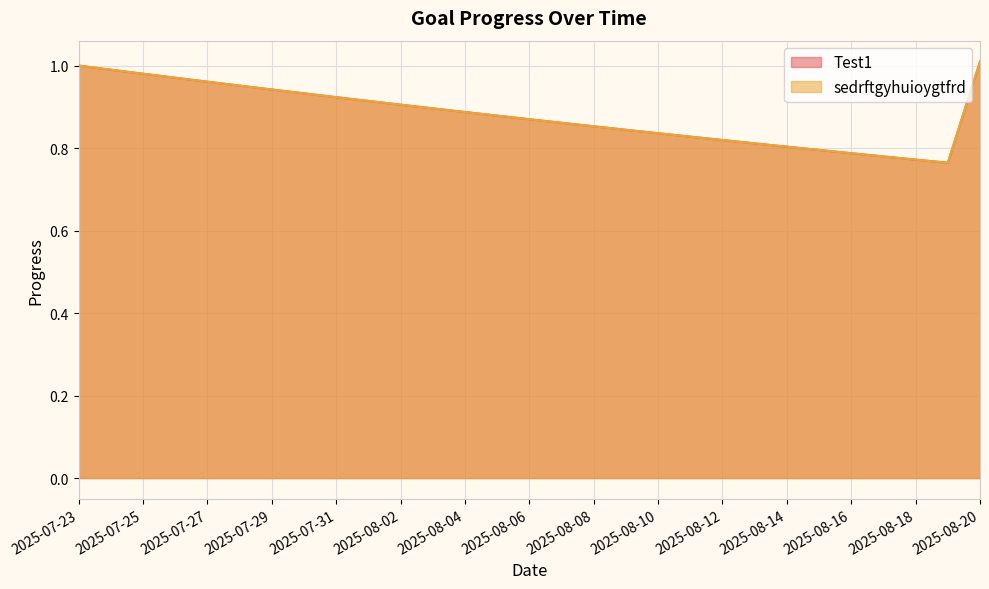

At which category does the chart reach its minimum across all series?

2025-08-19